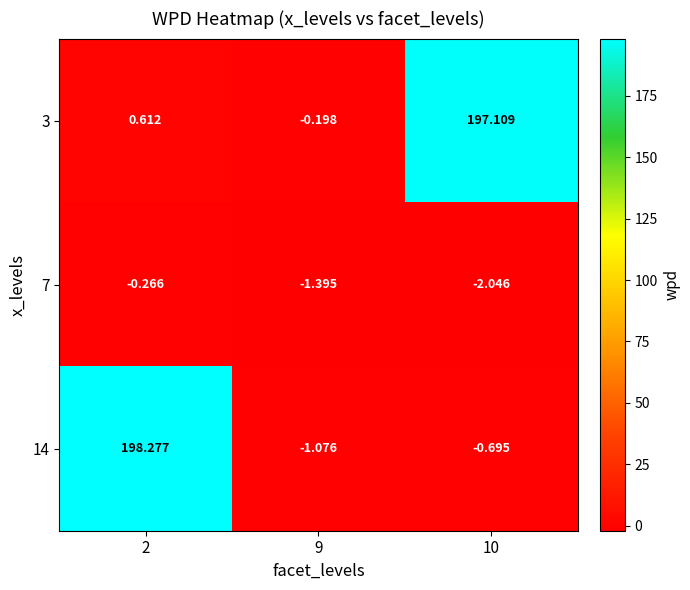

Is the value of 14 at 2 greater than the value of 7 at 9?

Yes